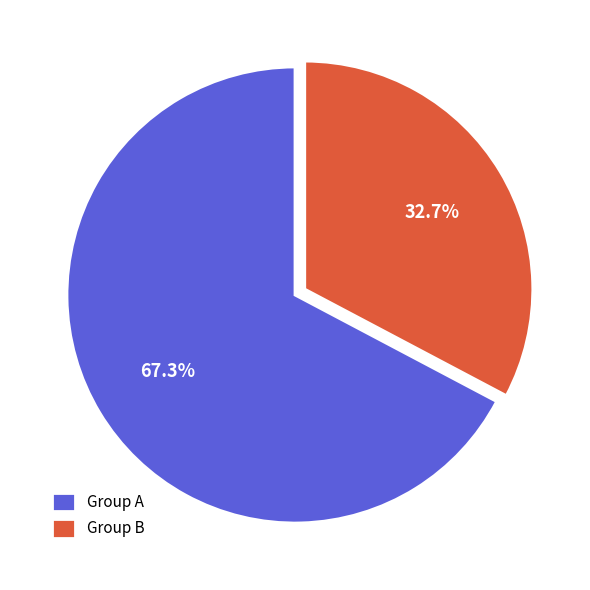

Do Group B and Group A together represent more than half of the pie?

Yes